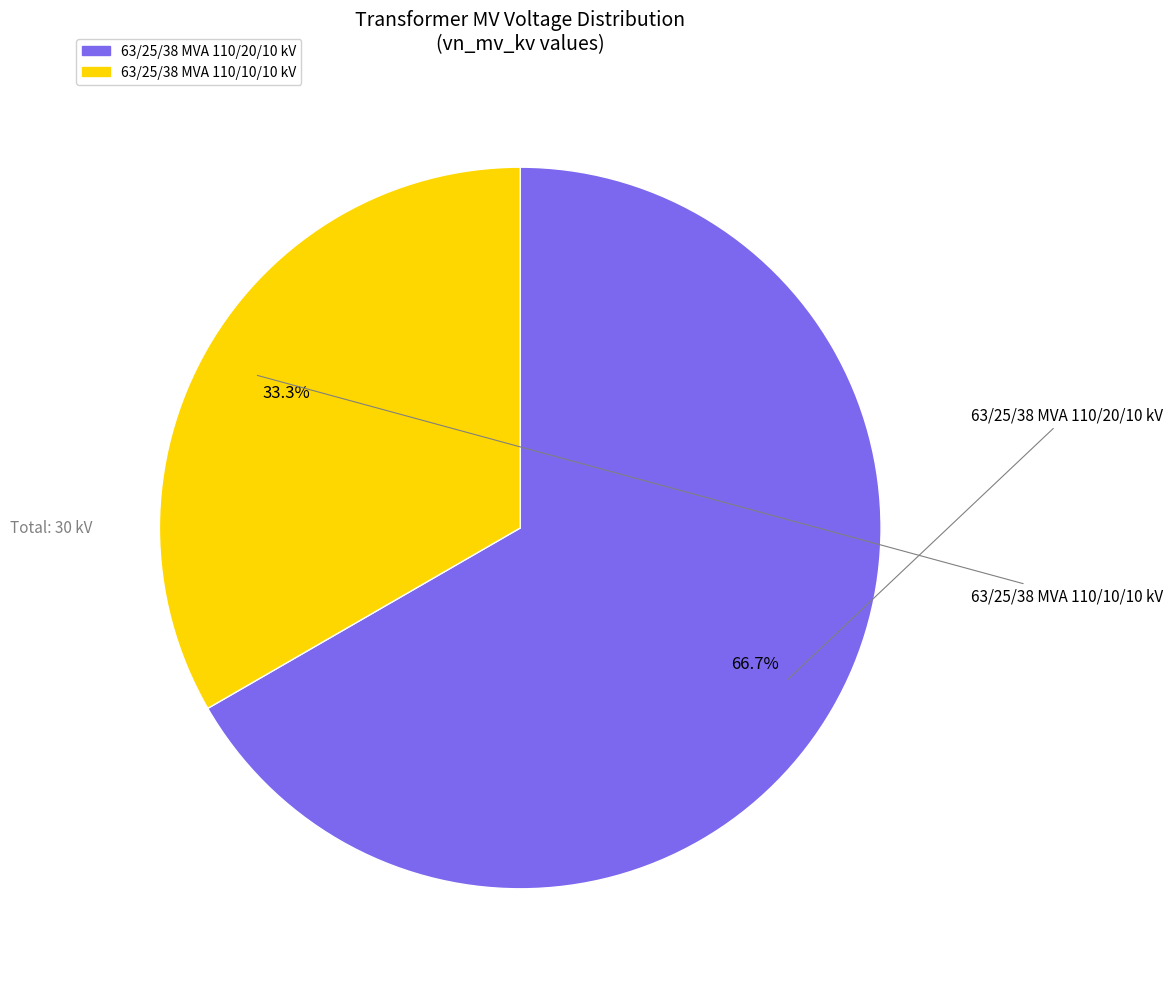

Is 63/25/38 MVA 110/10/10 kV the majority of the pie?

No